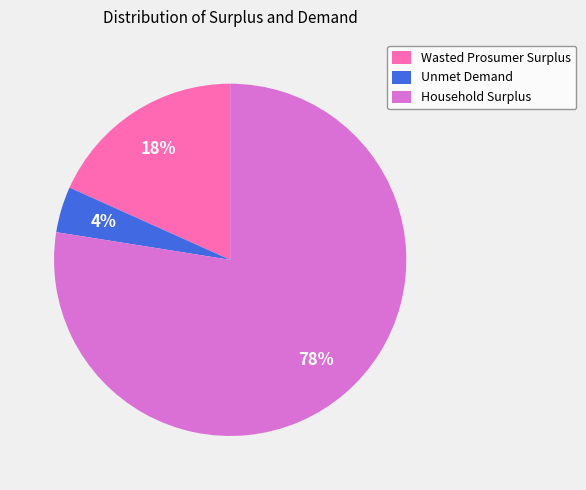

Count the number of slices in the pie.

3